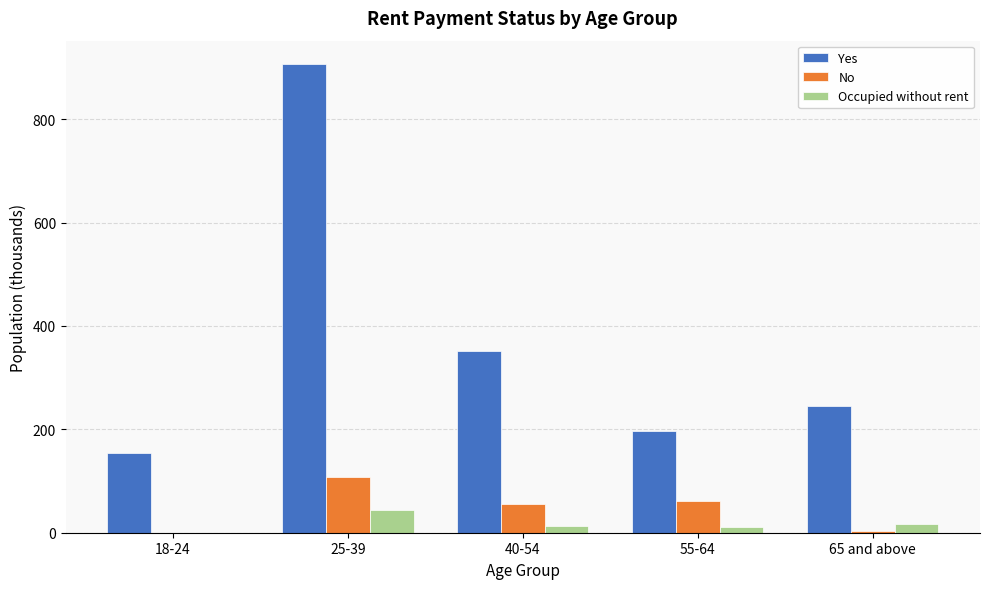

What are all the series names shown in the legend?

Yes, No, Occupied without rent